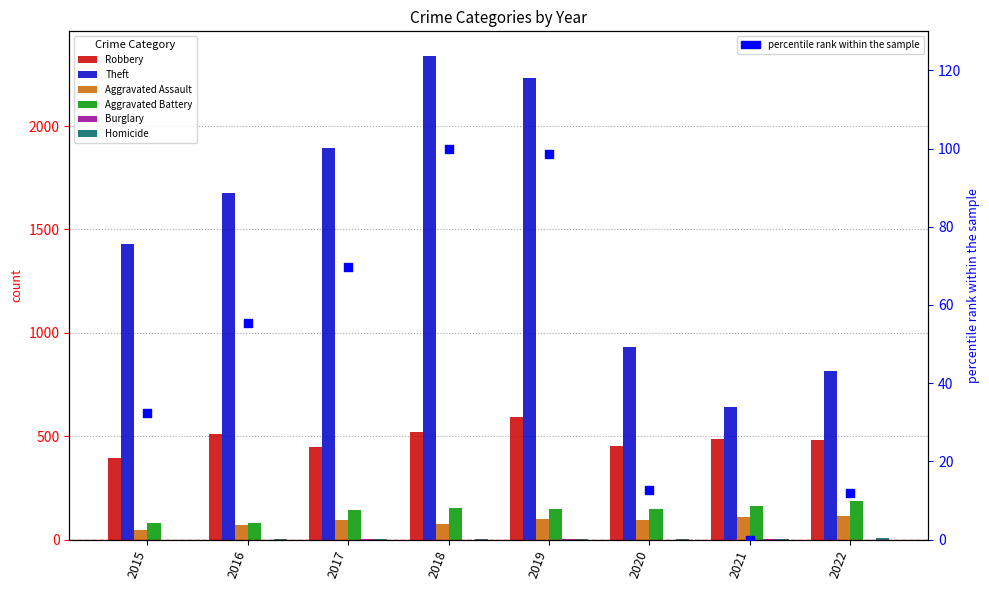

Is the value of Theft at 2022 greater than the value of Burglary at 2019?

Yes